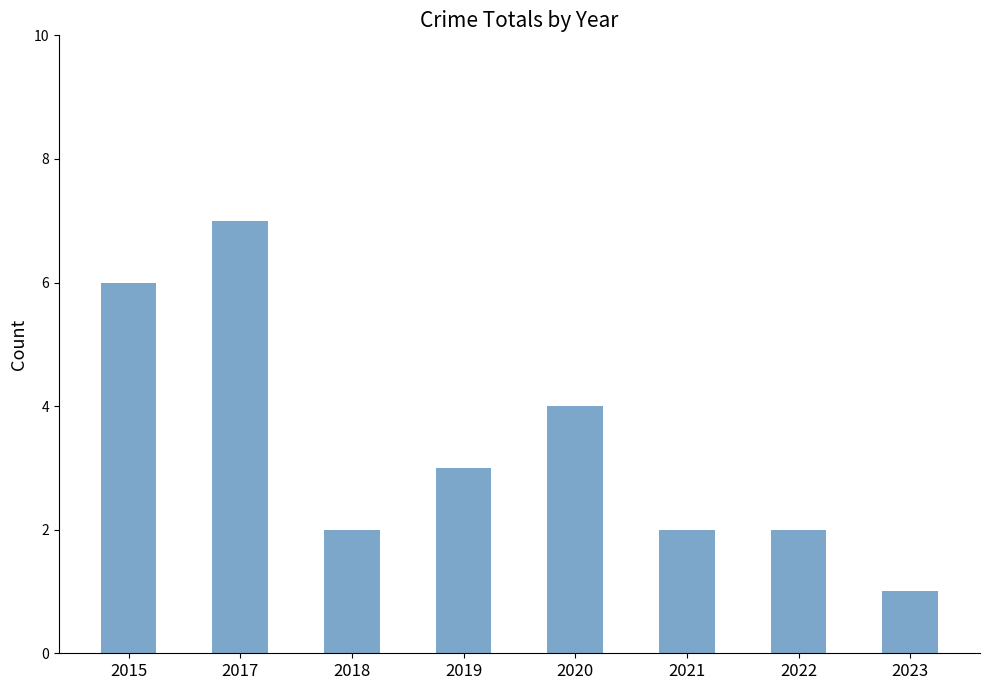

The chart shows a value of 2 at 2022. True or false?

True